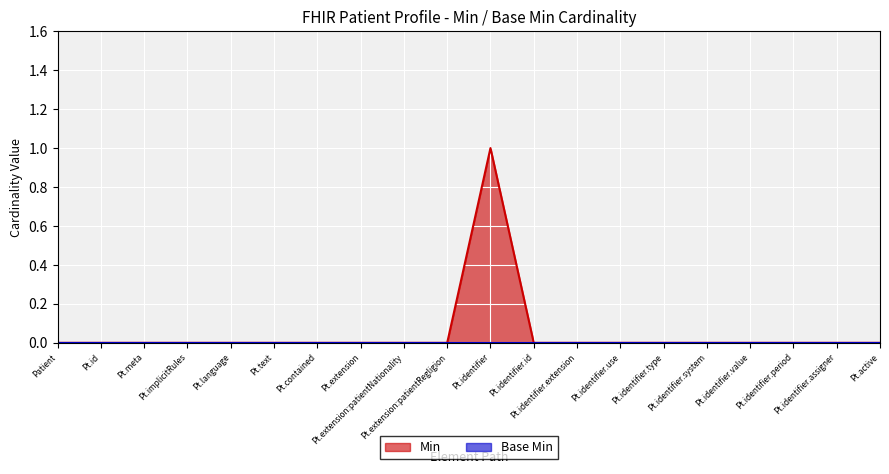

How many lines are shown in the chart?

2